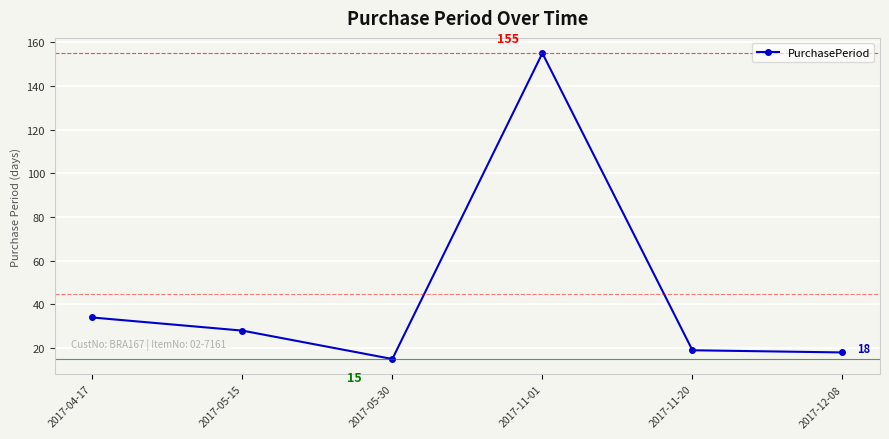

Rank the categories by value from lowest to highest.

2017-05-30, 2017-12-08, 2017-11-20, 2017-05-15, 2017-04-17, 2017-11-01